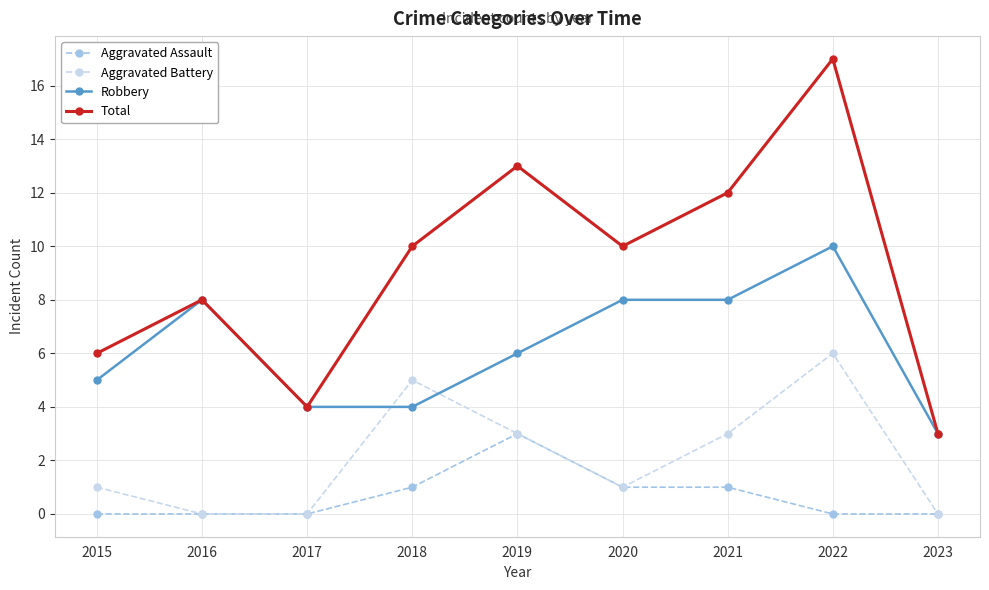

What is the spread (max minus min) of values at 2015?

6